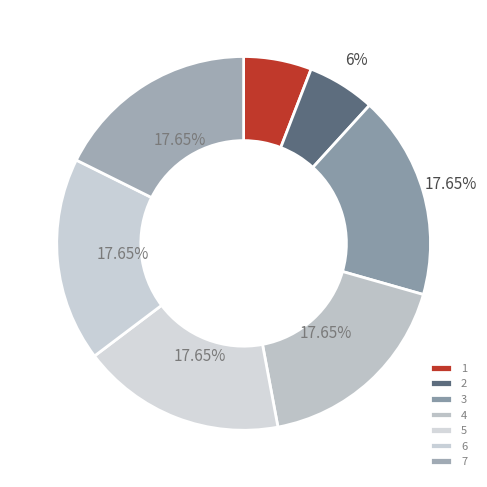

How many slices are in this pie chart?

7